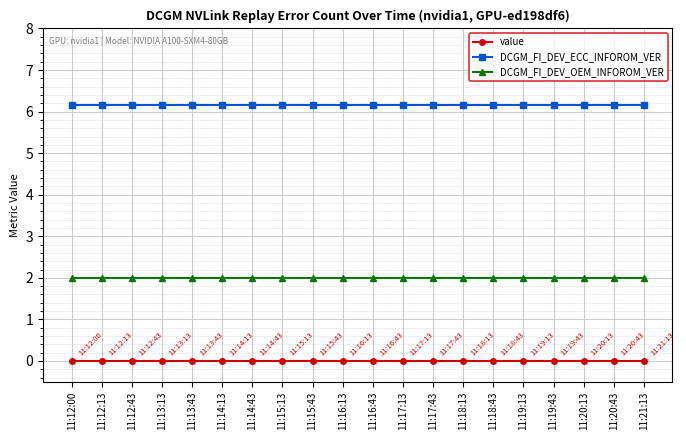

Which series has the largest total across all categories?

DCGM_FI_DEV_ECC_INFOROM_VER